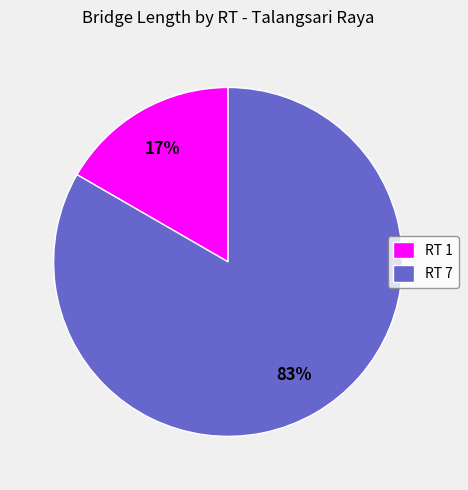

Count the number of slices in the pie.

2